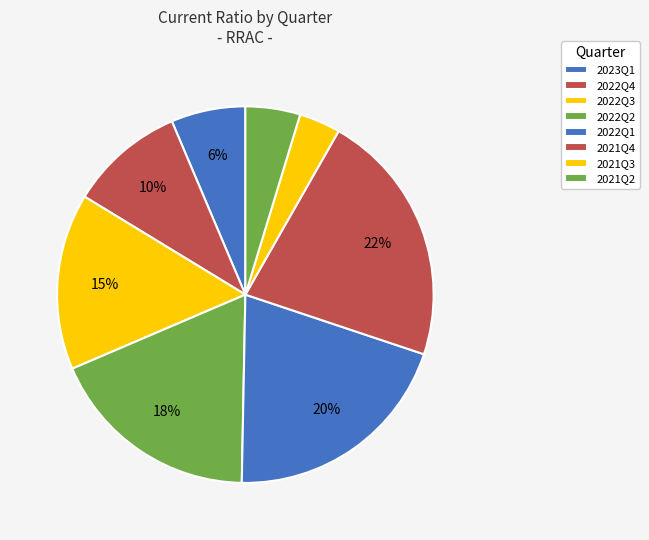

How many segments does this pie chart have?

8